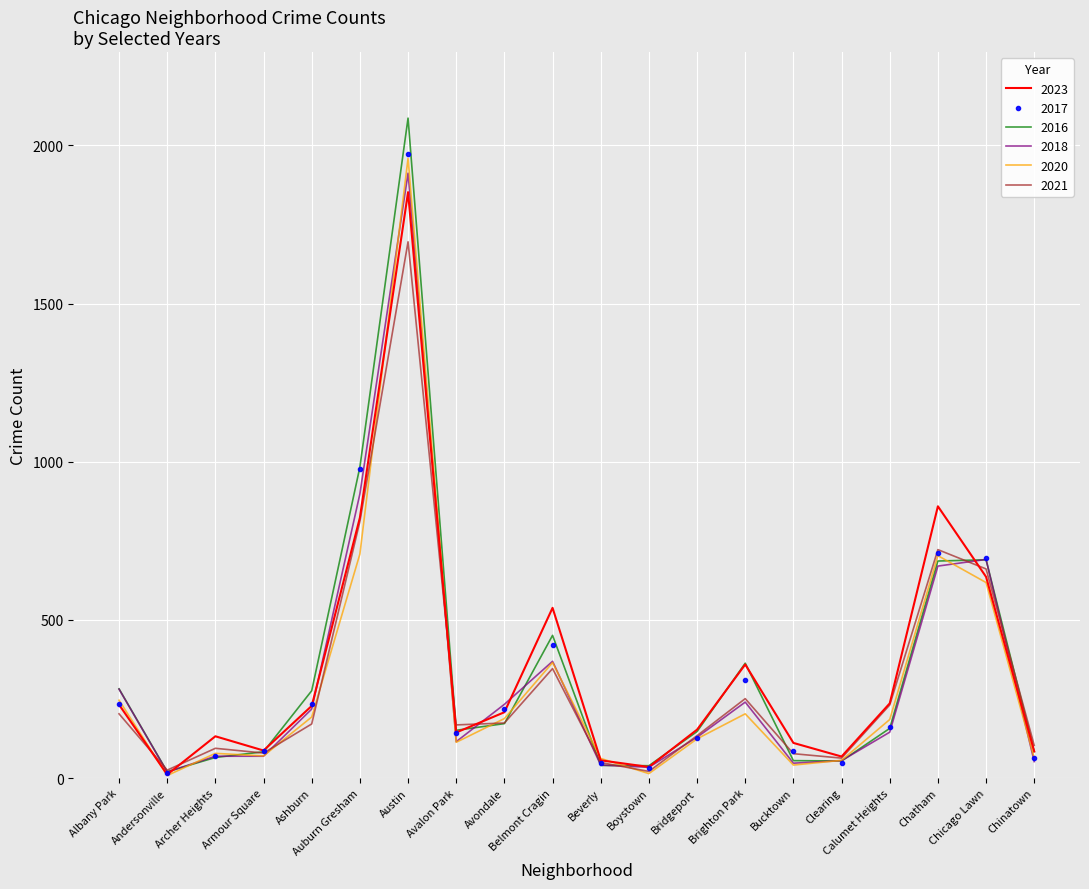

What is the spread (max minus min) of values at Chinatown?

51